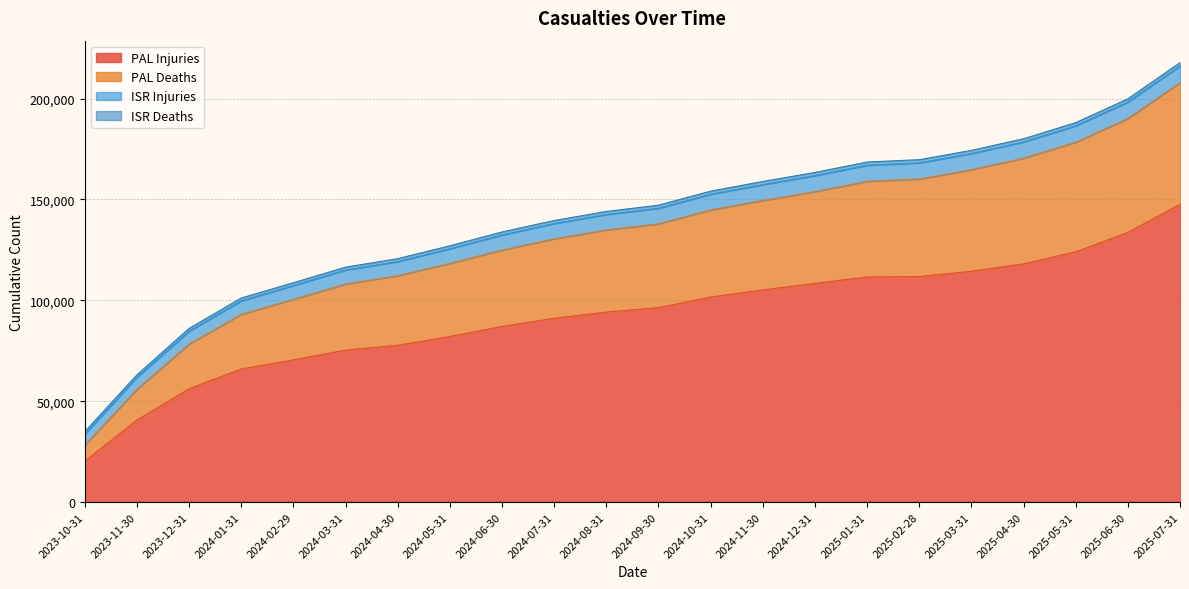

What is the minimum value for PAL Injuries?

20242